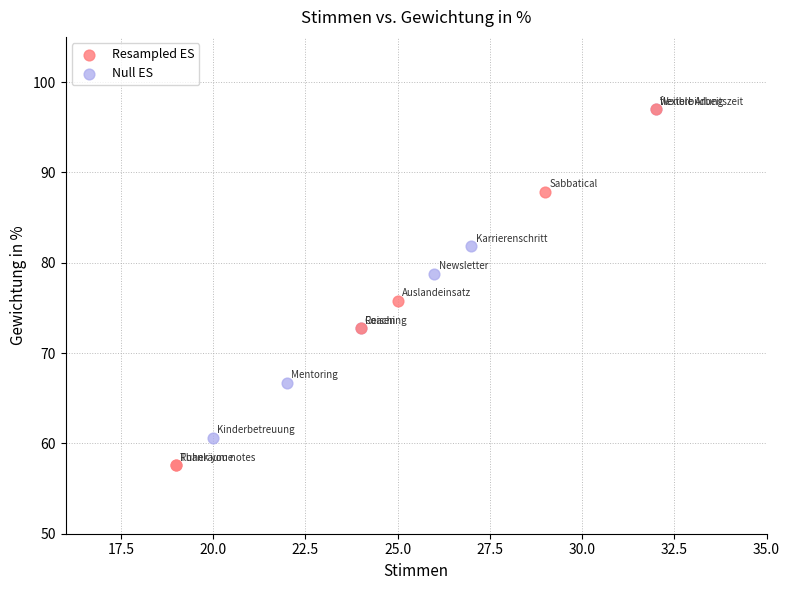

Which series has the widest spread of Y values?

Resampled ES